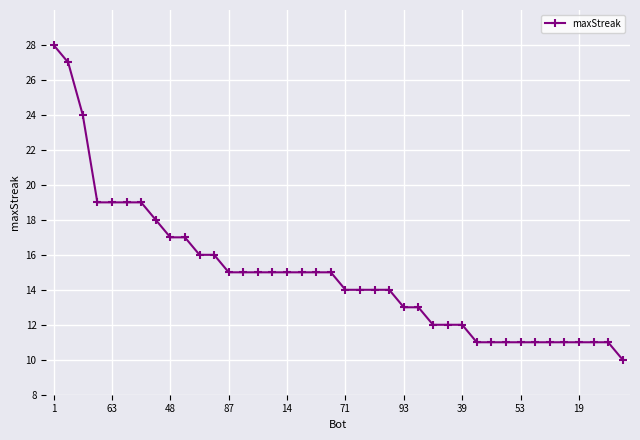

Does the chart display data point markers on the line(s)?

Yes